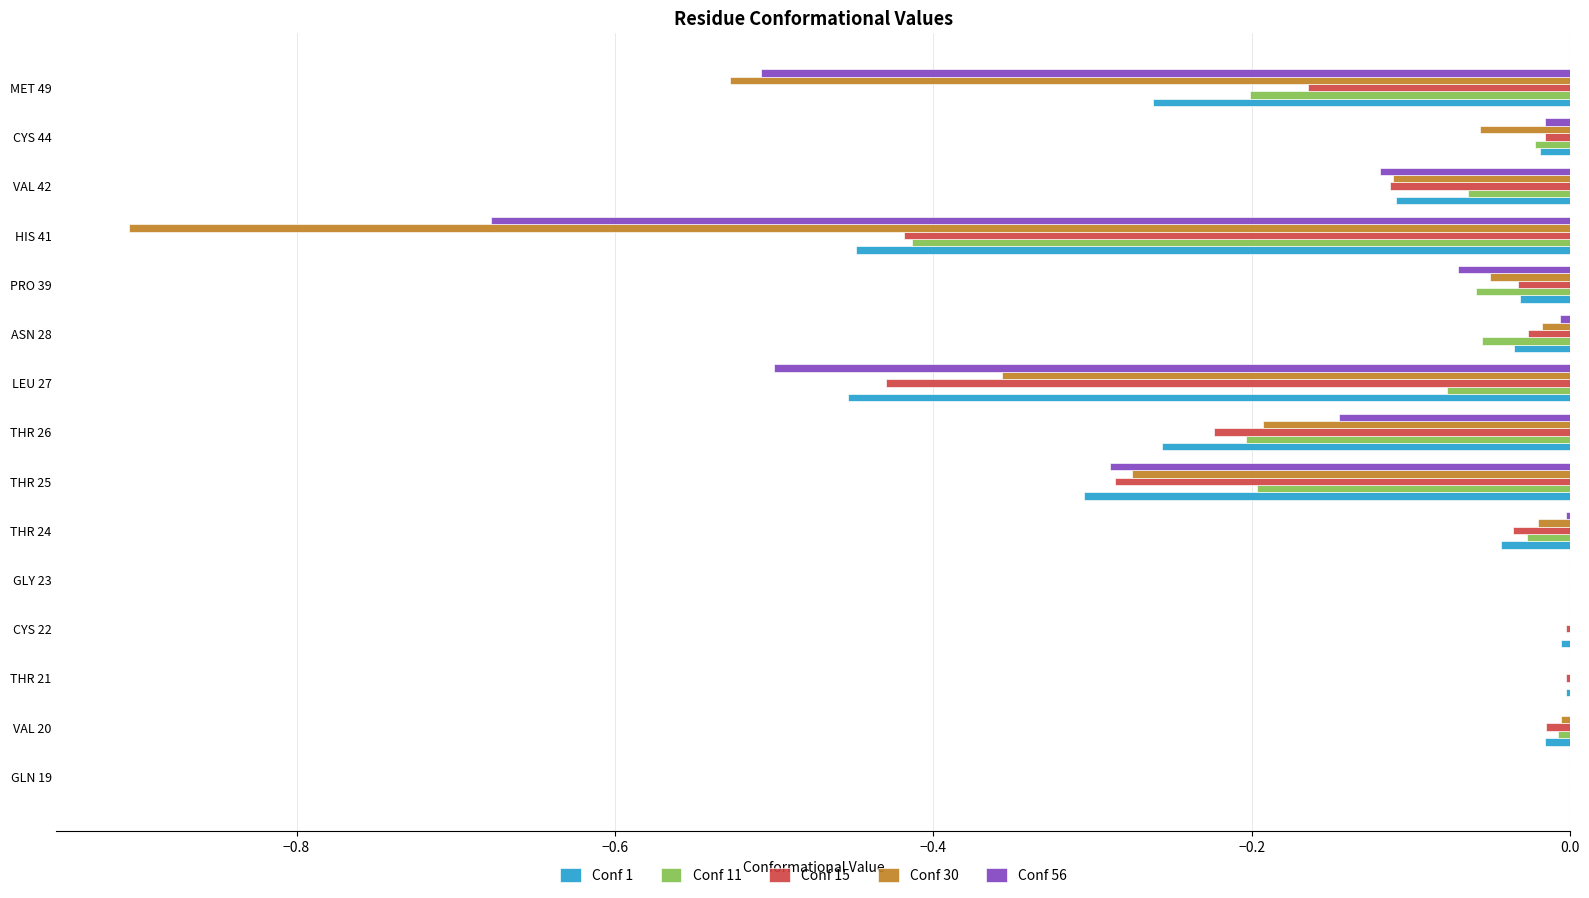

What is the sum of all Conf 11 values?

-1.3